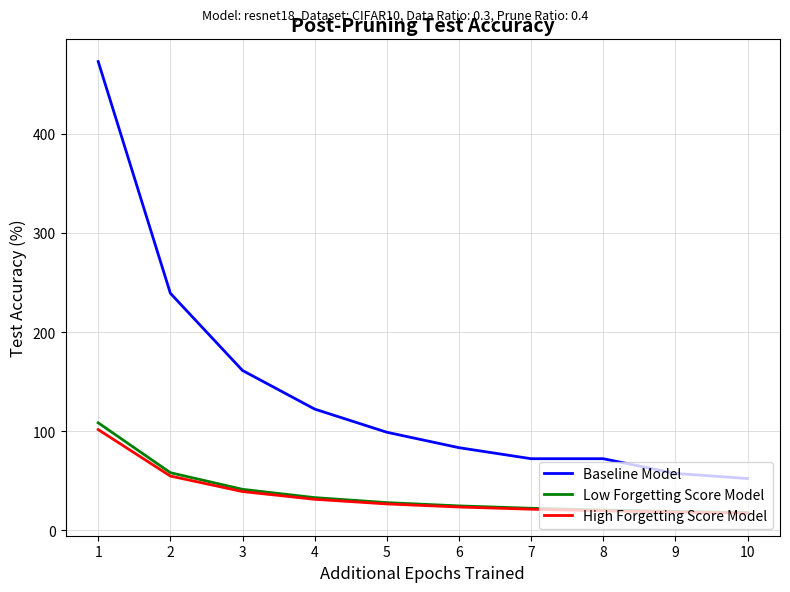

What is the maximum value for Baseline Model?

472.9